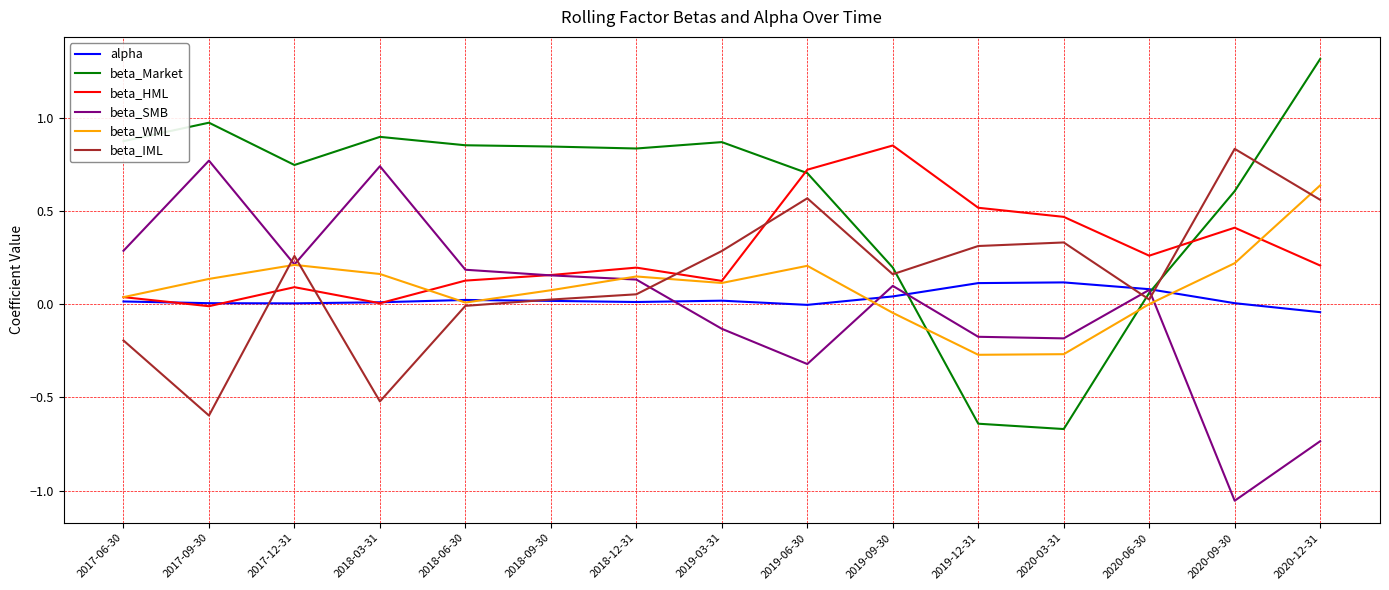

How many intersections are there between beta_HML and beta_IML?

5